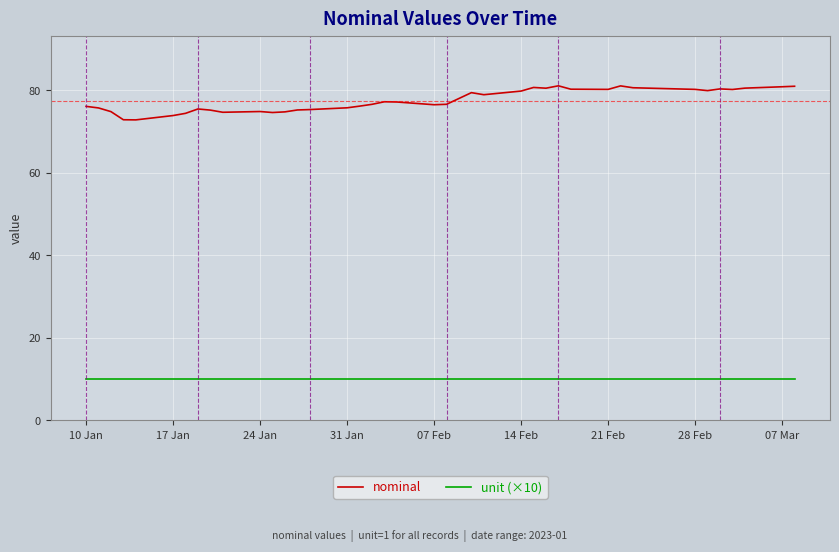

What is the minimum value shown in the chart?

10.0